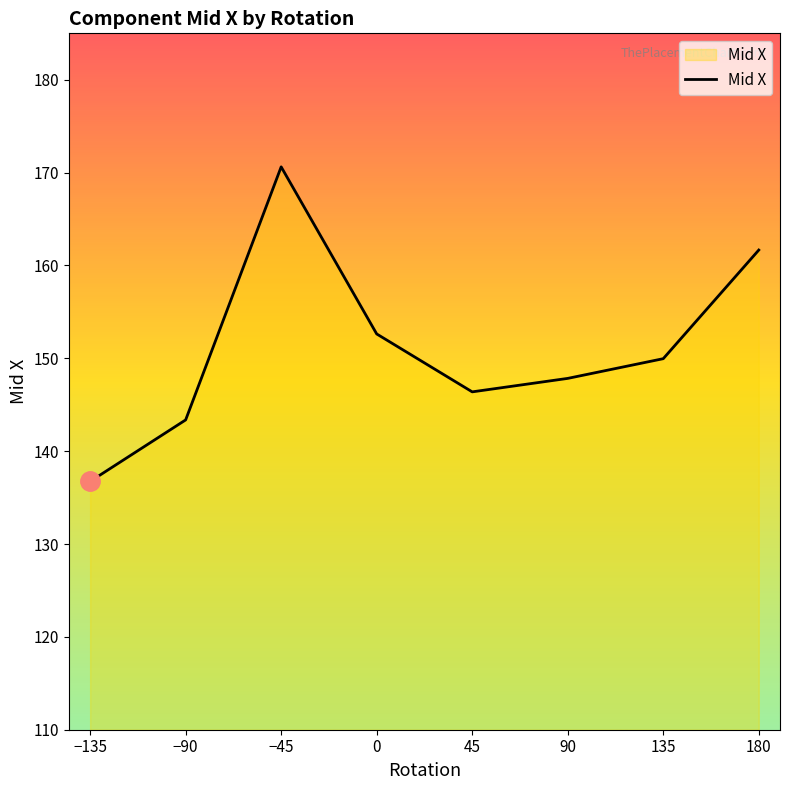

What is the change in value from −45 to 180?

-9.0